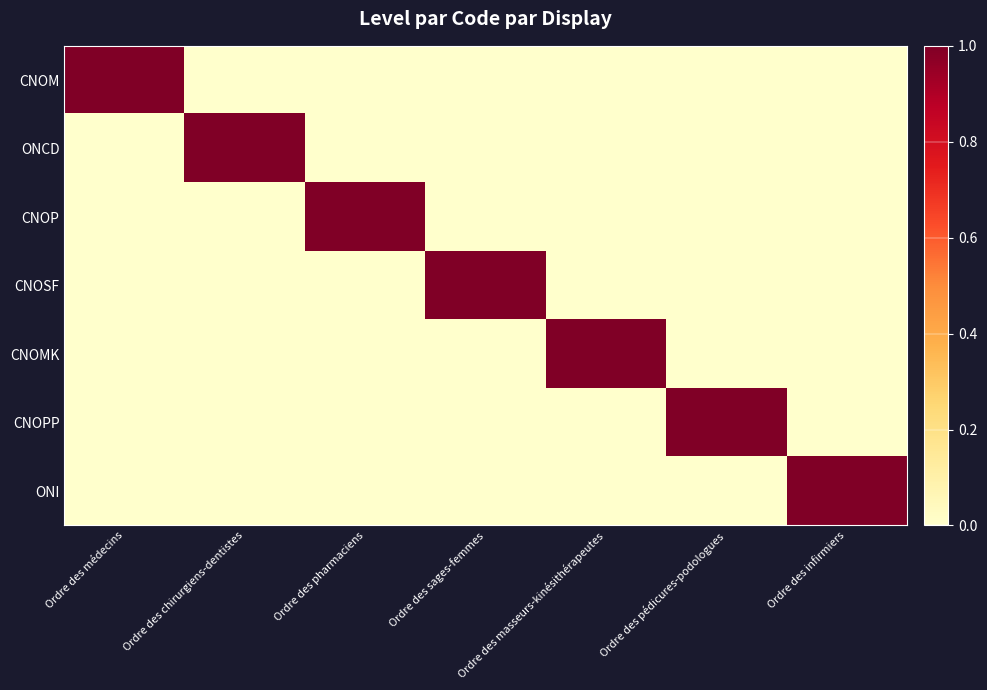

At how many categories does at least one series exceed 0?

7